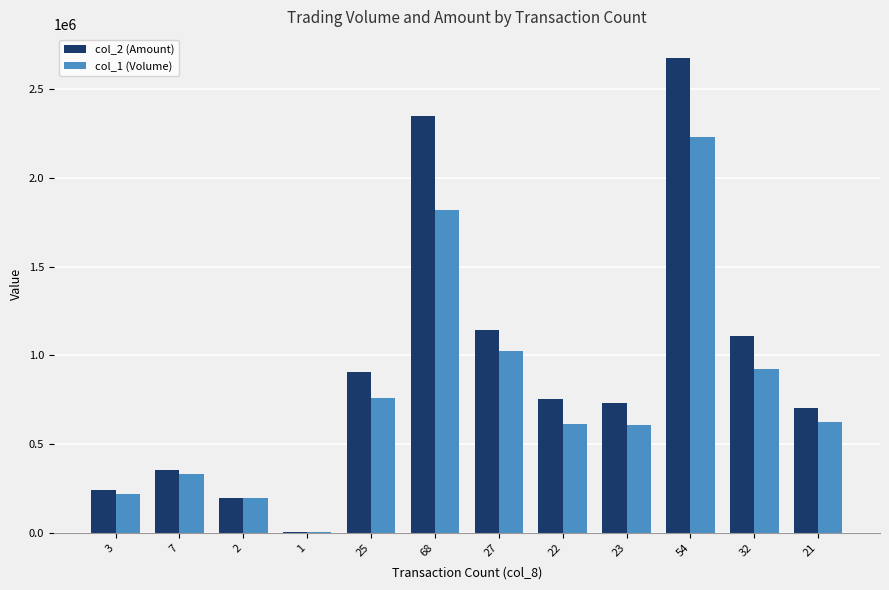

The value of col_1 (Volume) at 21 is 627000. True or false?

True